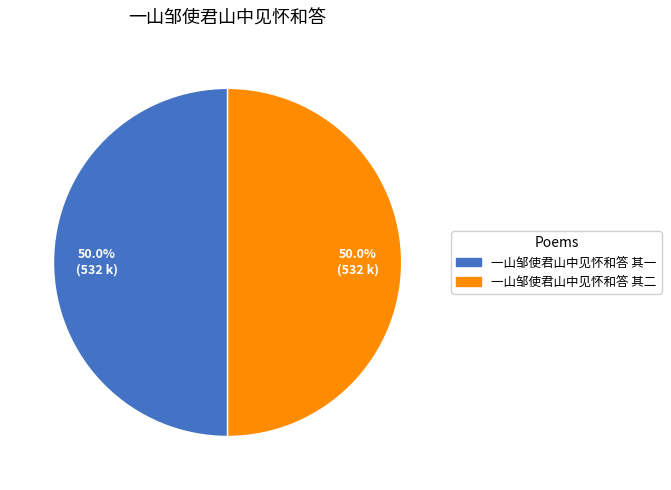

Combined, what portion of the pie is 一山邹使君山中见怀和答 其一 and 一山邹使君山中见怀和答 其二?

100.0%